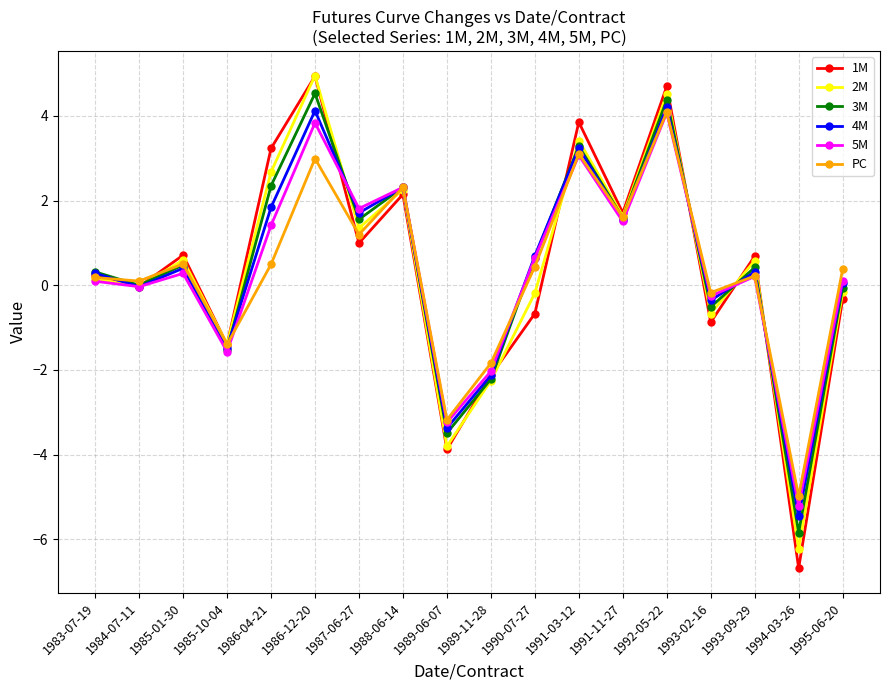

At which label does 5M reach its minimum?

1994-03-26